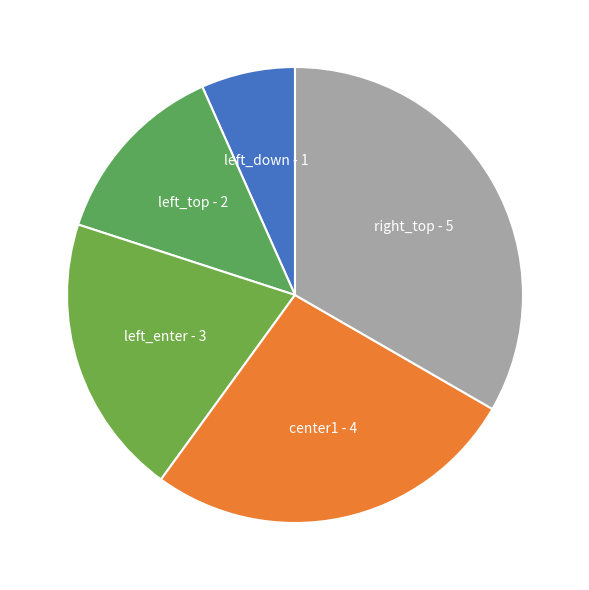

Rank the categories by value from lowest to highest.

left_down, left_top, left_enter, center1, right_top